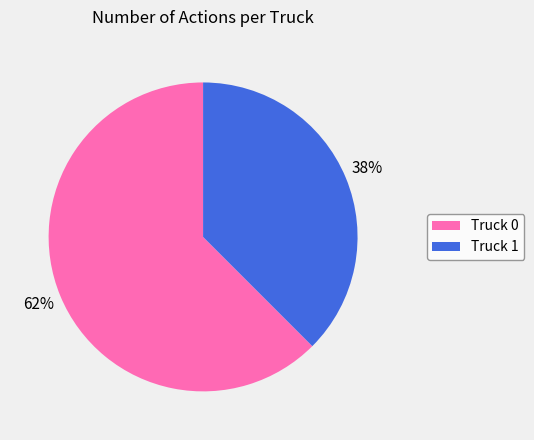

Which category accounts for the majority?

Truck 0